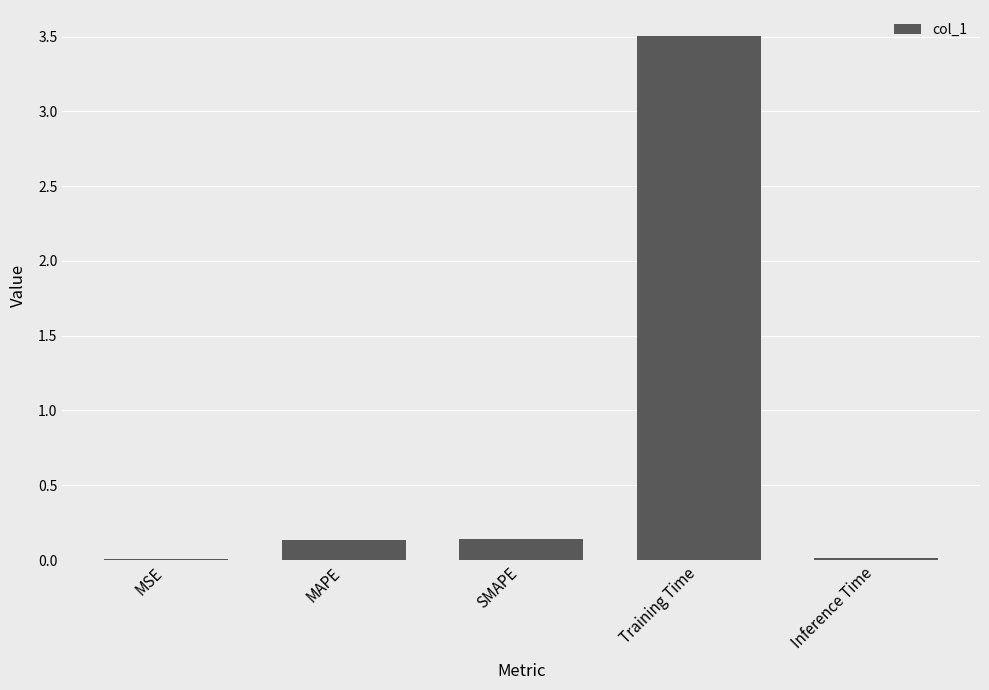

At which category does the chart reach its peak across all series?

Training Time